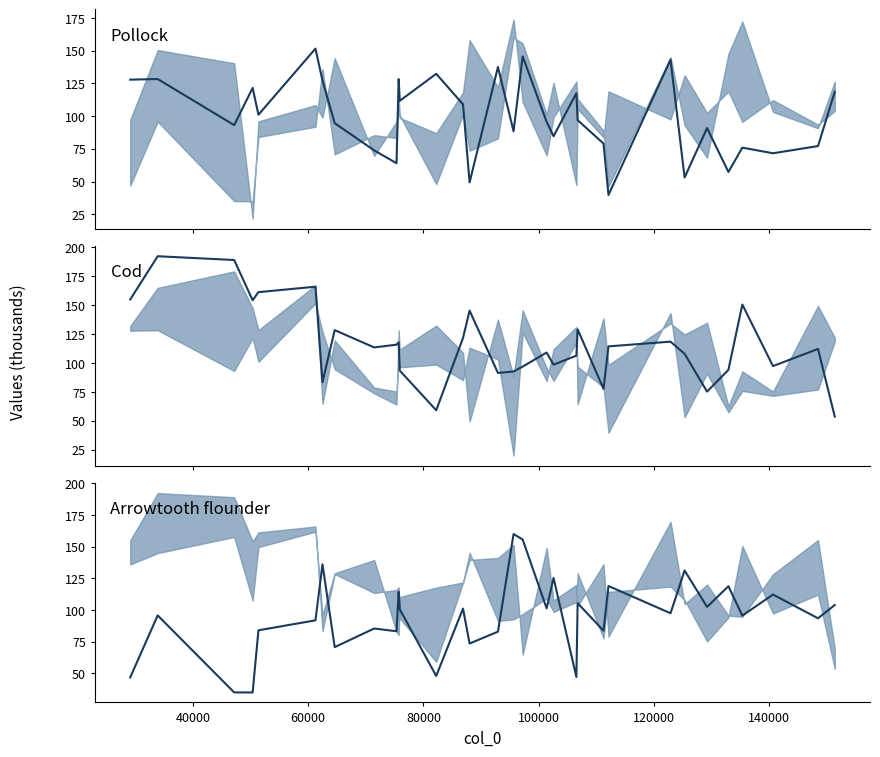

Which series has the largest range (max minus min)?

Cod median